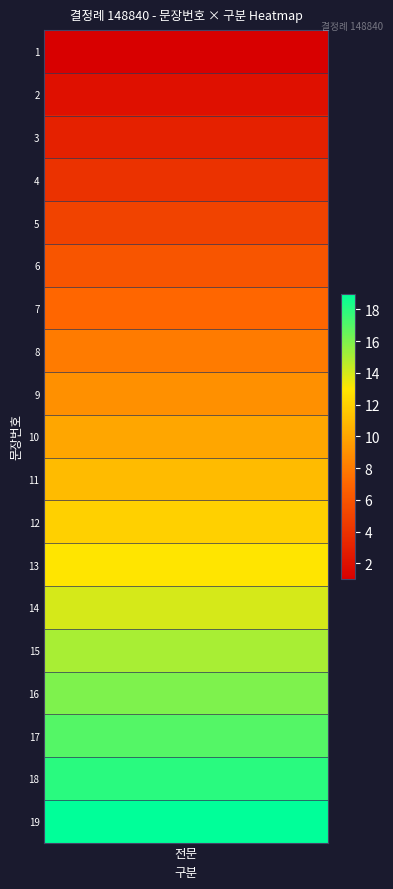

True or false: the data shows 4 at 3.

False